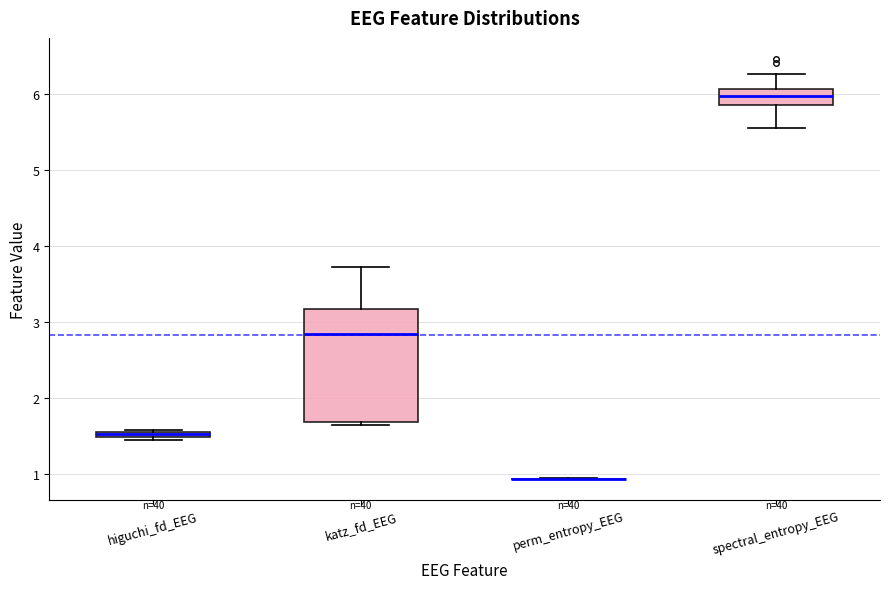

Where does the median line of the box for katz_fd_EEG sit on the y-axis? The values are not printed on the chart, so give them approximately, as read against the axis.

2.8